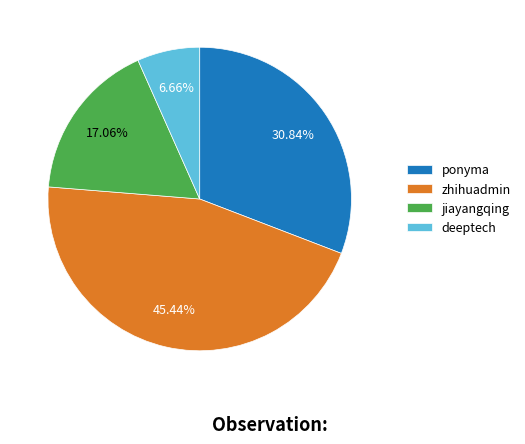

To the nearest percent, what is the difference between the largest and smallest slice percentages?

39%